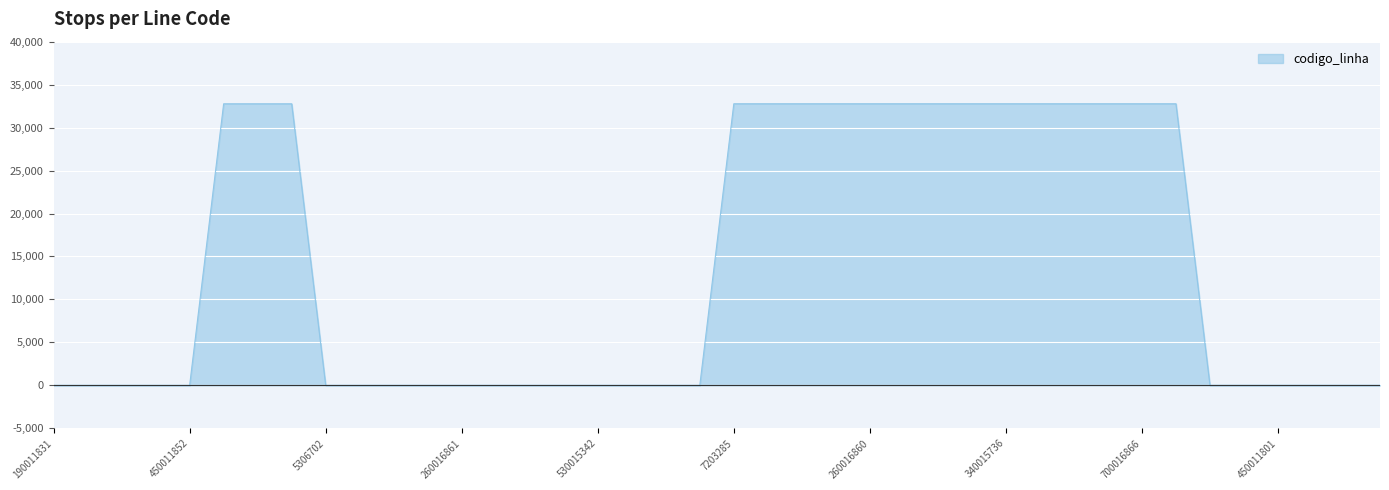

What is the maximum value shown in the chart?

32772